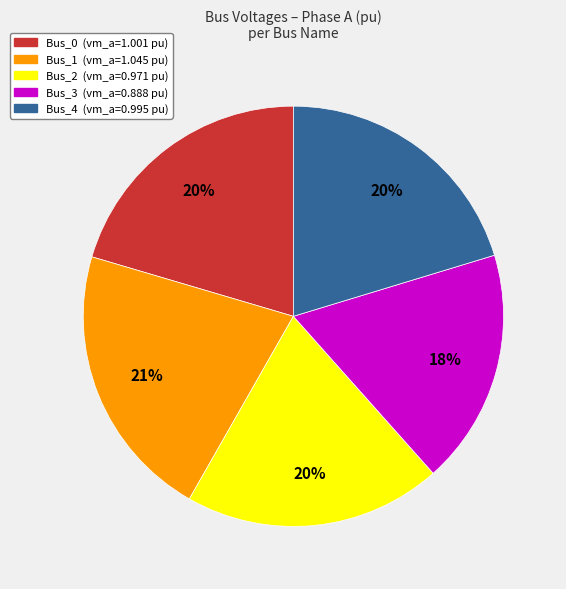

Which has a higher value, Bus_4 or Bus_1?

Bus_1